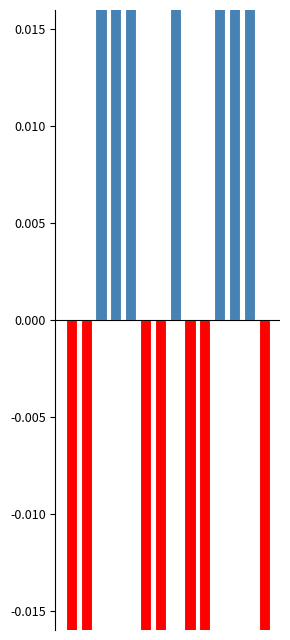

Reading left to right, extract all data points from this chart.

-1.0	-0.9	0.9	0.7	0.7	-0.6	-0.5	0.4	-0.4	-0.3	0.2	0.2	0.1	-0.0